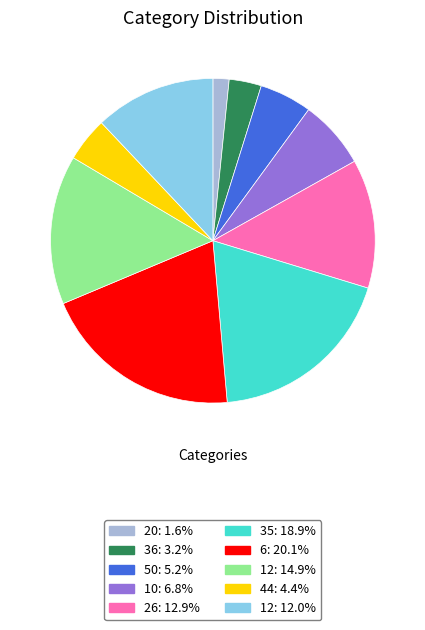

Does any single category account for the majority?

No